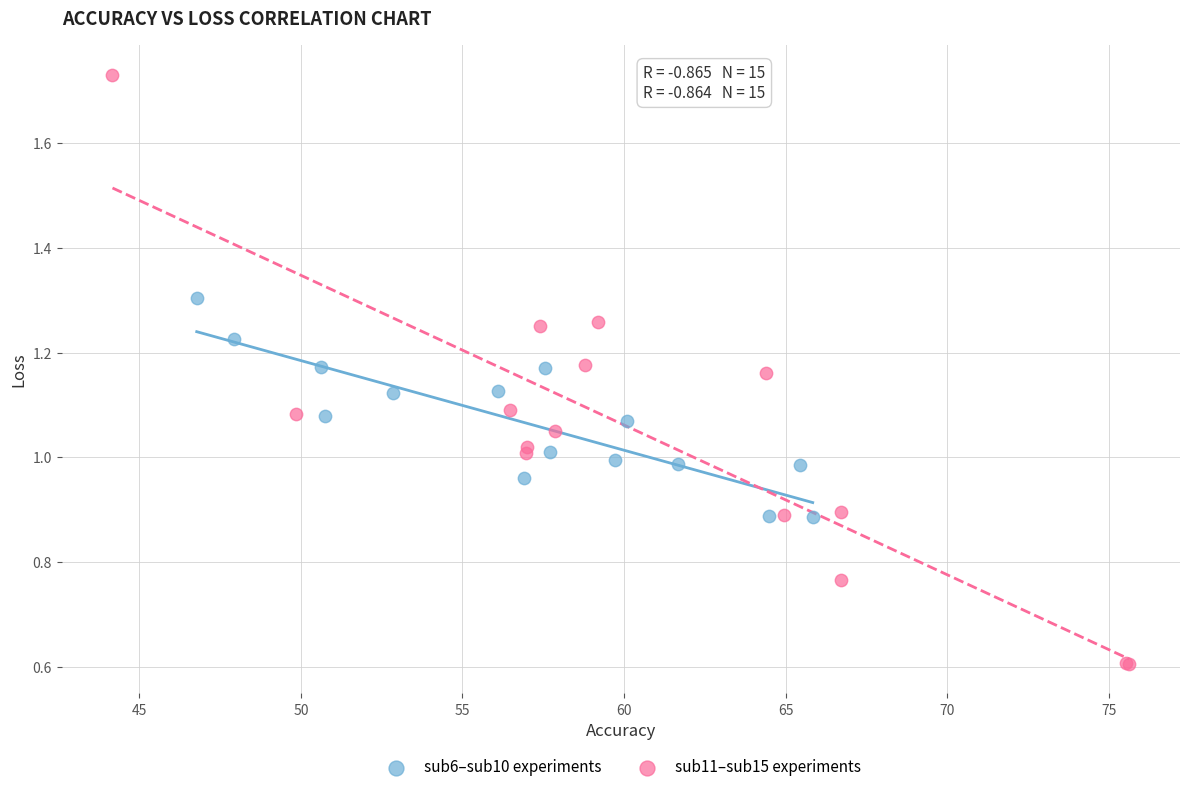

What are all the series names shown in the legend?

sub6–sub10 experiments, sub11–sub15 experiments